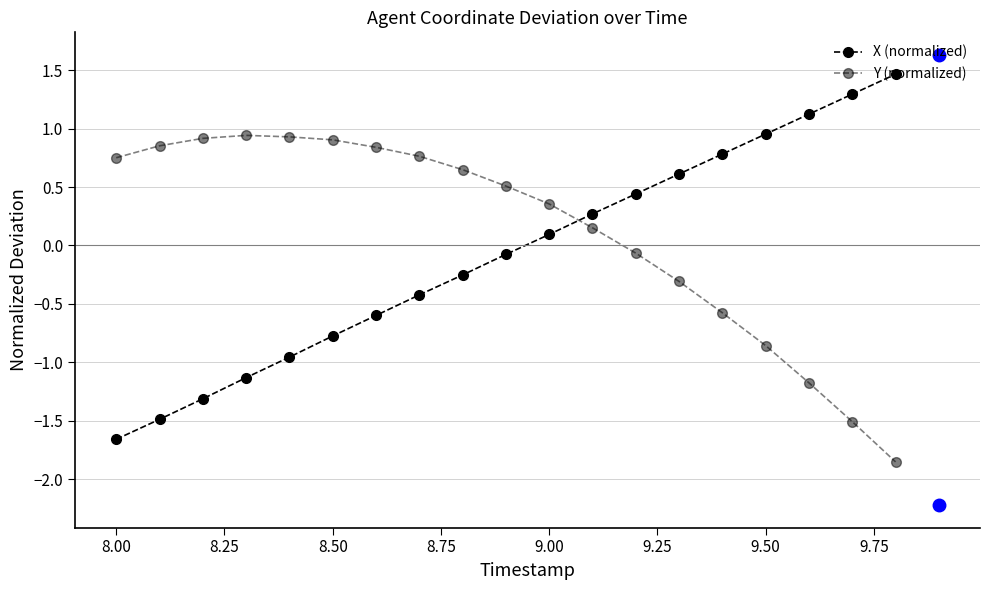

True or false: X (normalized) and Y (normalized) intersect in this chart.

True